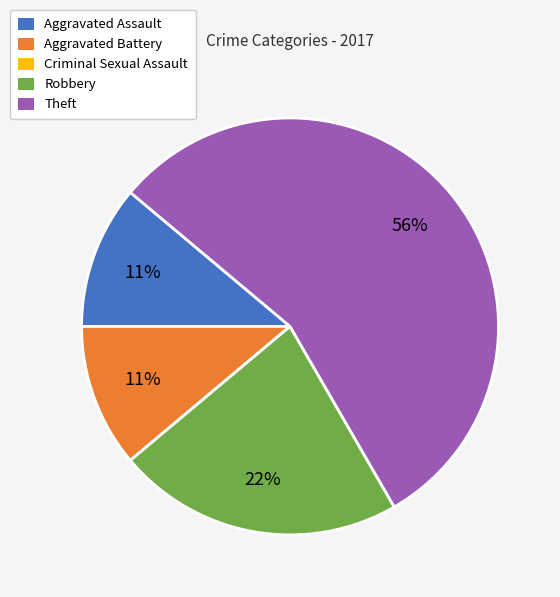

To the nearest percent, what is the difference between the largest and smallest slice percentages?

56%